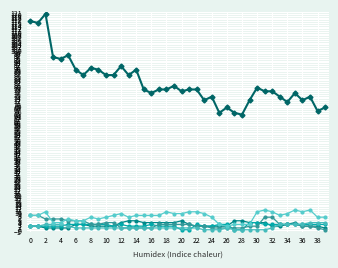

Is it true that BE equals 6 at 4?

True